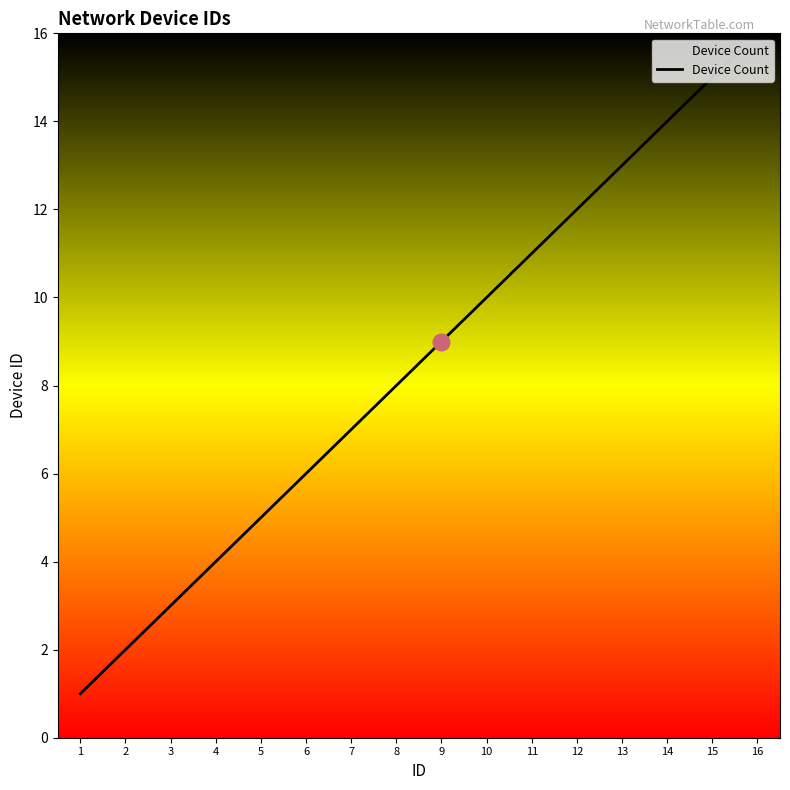

Does the chart display data point markers on the line(s)?

No